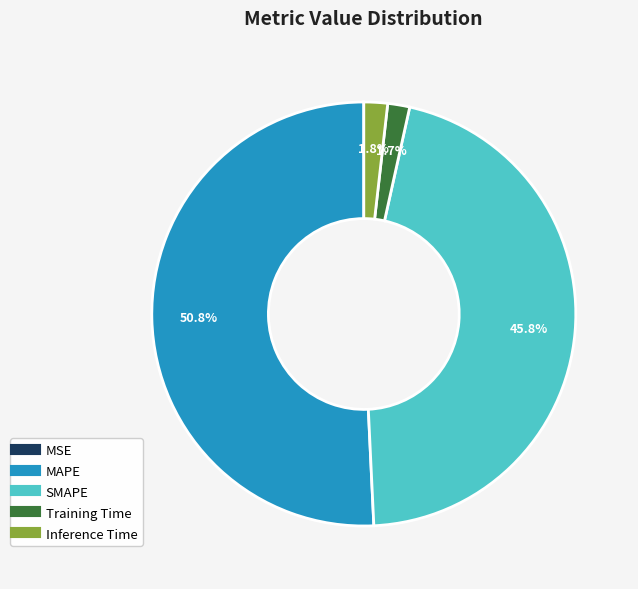

What percentage is NOT represented by SMAPE?

54.2%